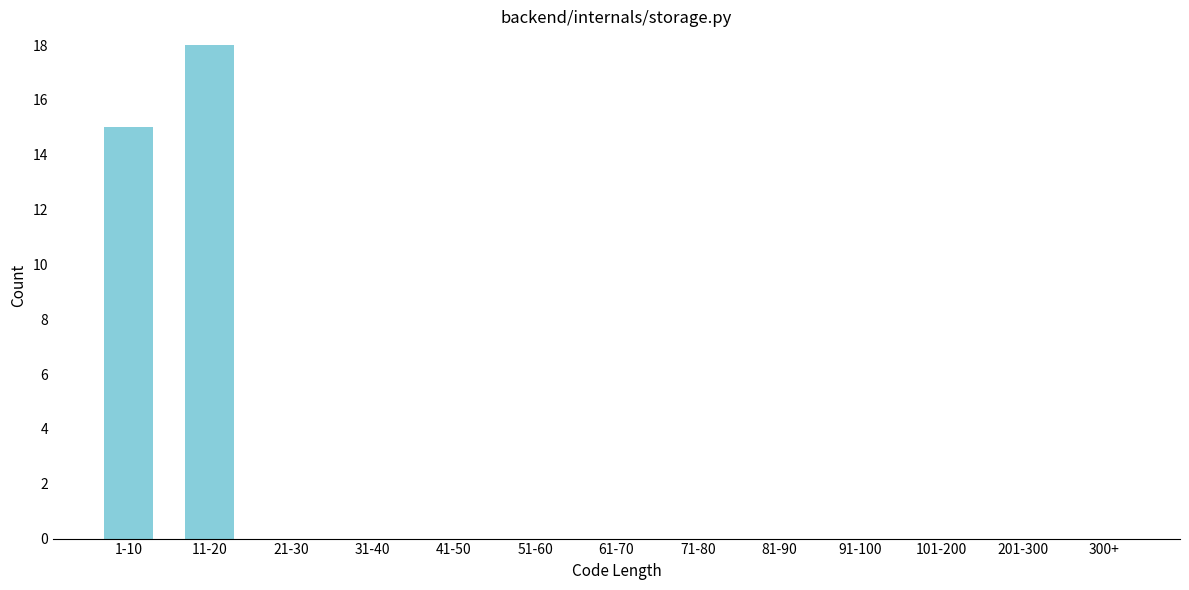

Reading right to left, list all the values displayed in this chart.

300+=0	201-300=0	101-200=0	91-100=0	81-90=0	71-80=0	61-70=0	51-60=0	41-50=0	31-40=0	21-30=0	11-20=18	1-10=15